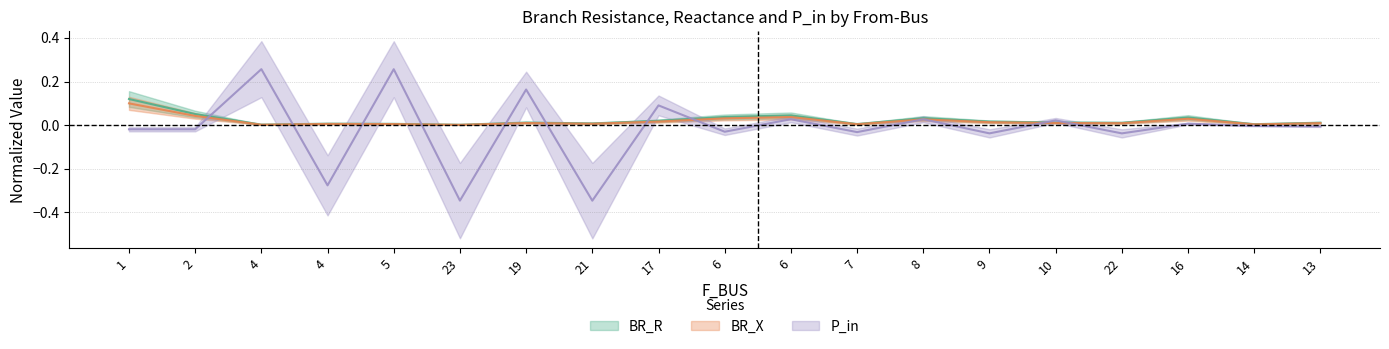

What is the label of the 1st point from the left?

1